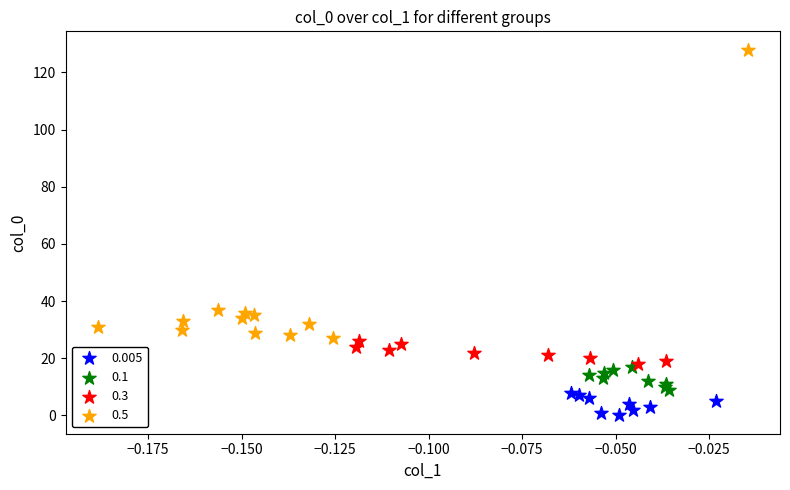

Which series has the widest spread of Y values?

0.5